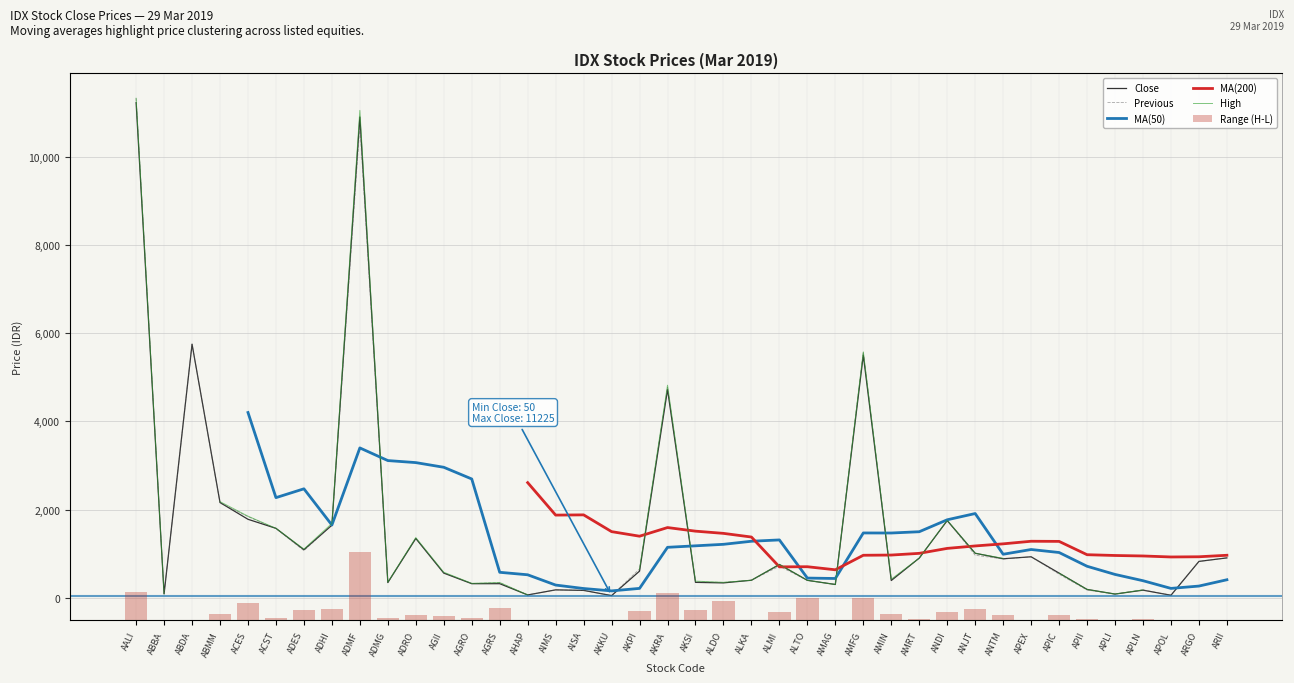

What position from the right is AKSI?

20